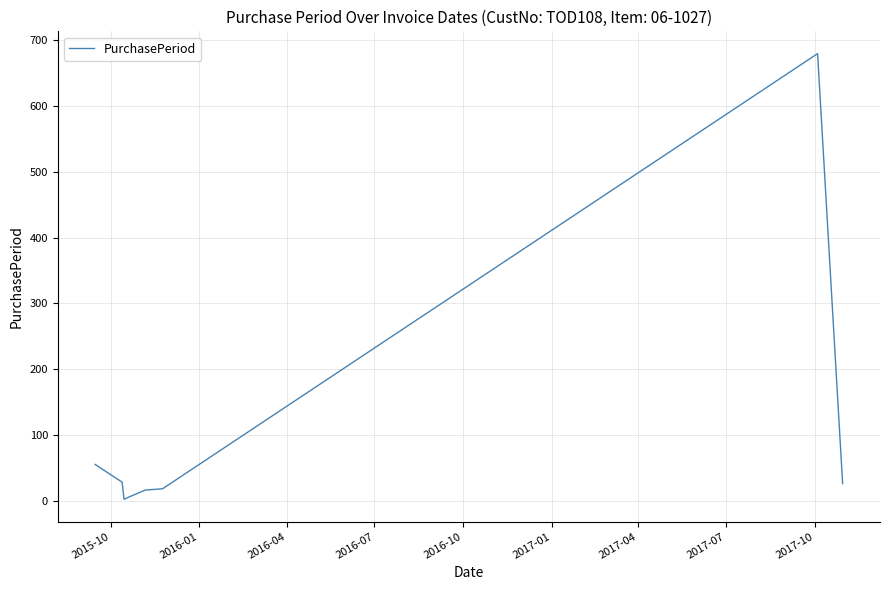

How many values are below 26?

4